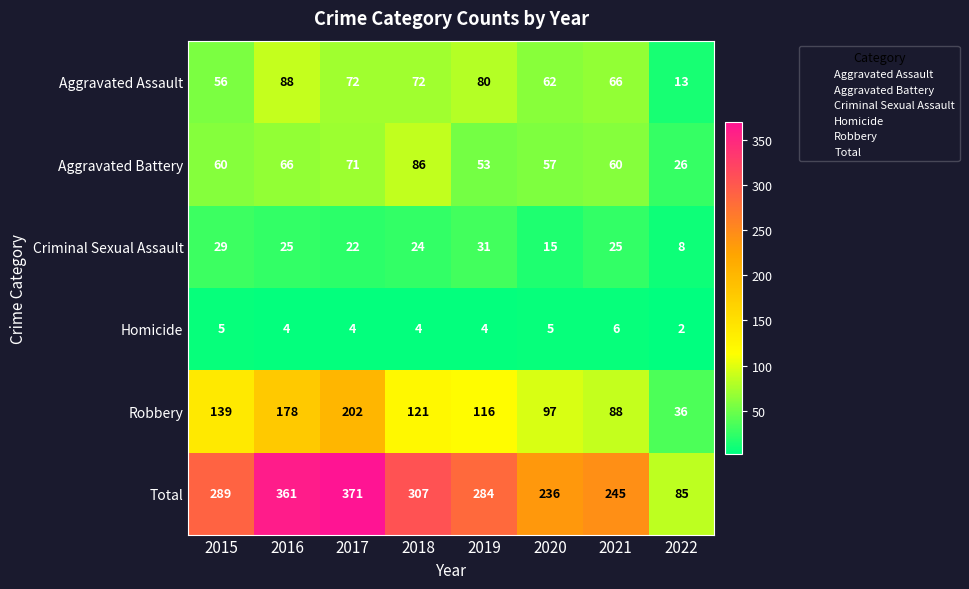

The Aggravated Battery series shows 53 at 2019. True or false?

True